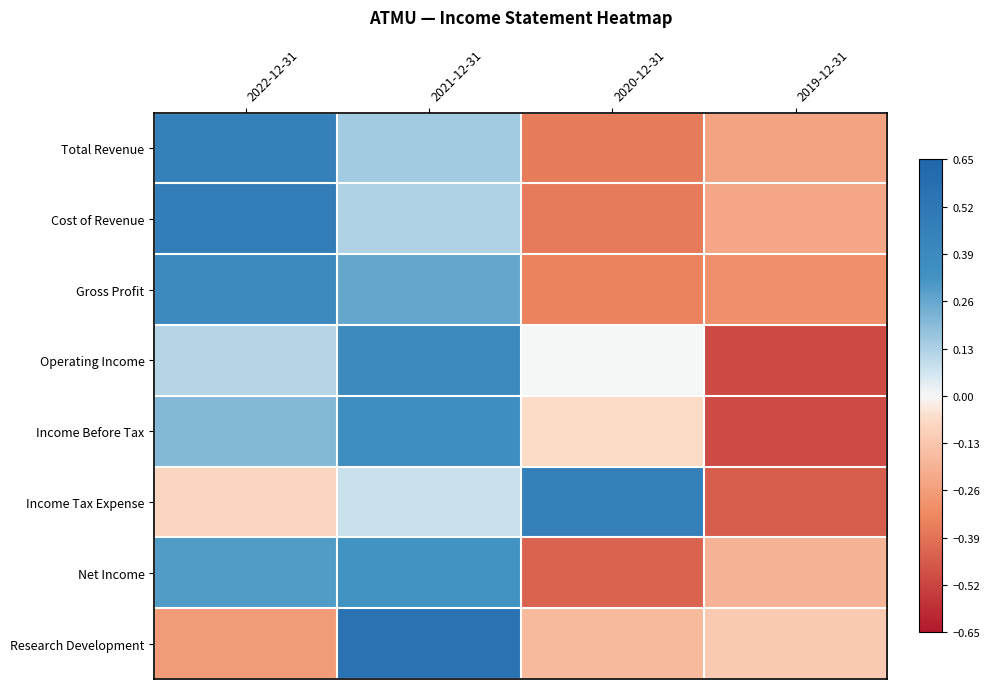

At which category does the chart reach its peak across all series?

2021-12-31